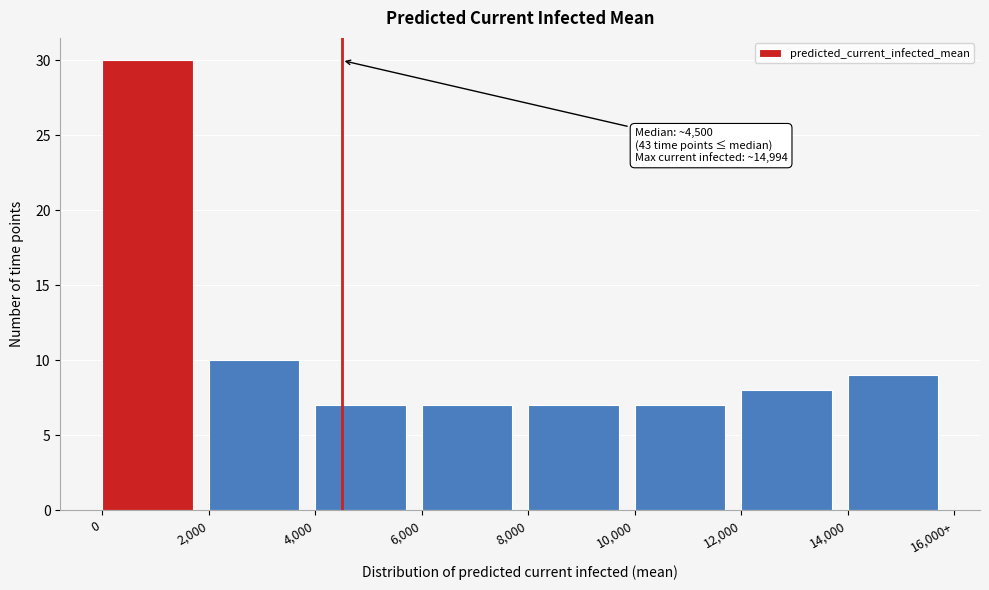

Reading left to right, list all the values displayed in this chart.

30	10	7	7	7	7	8	9